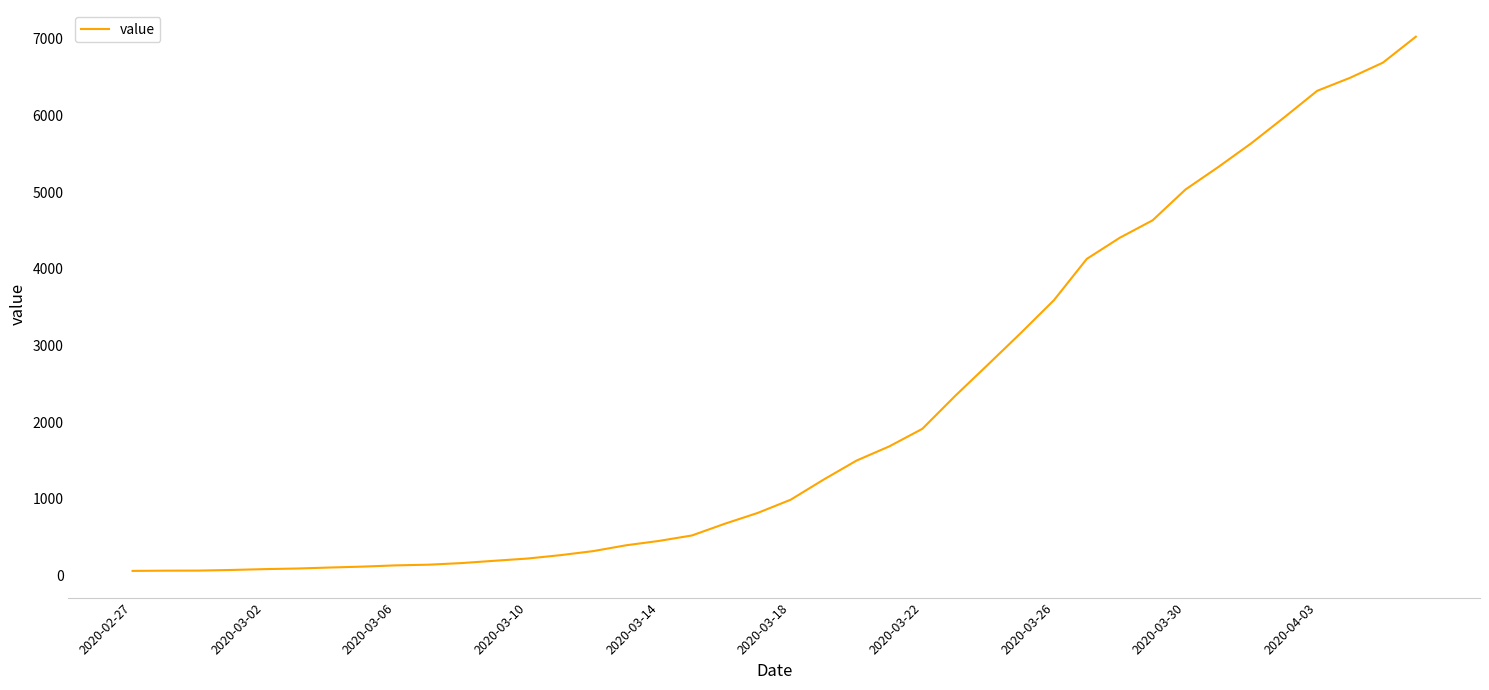

What is the difference between the maximum and minimum values?

6965